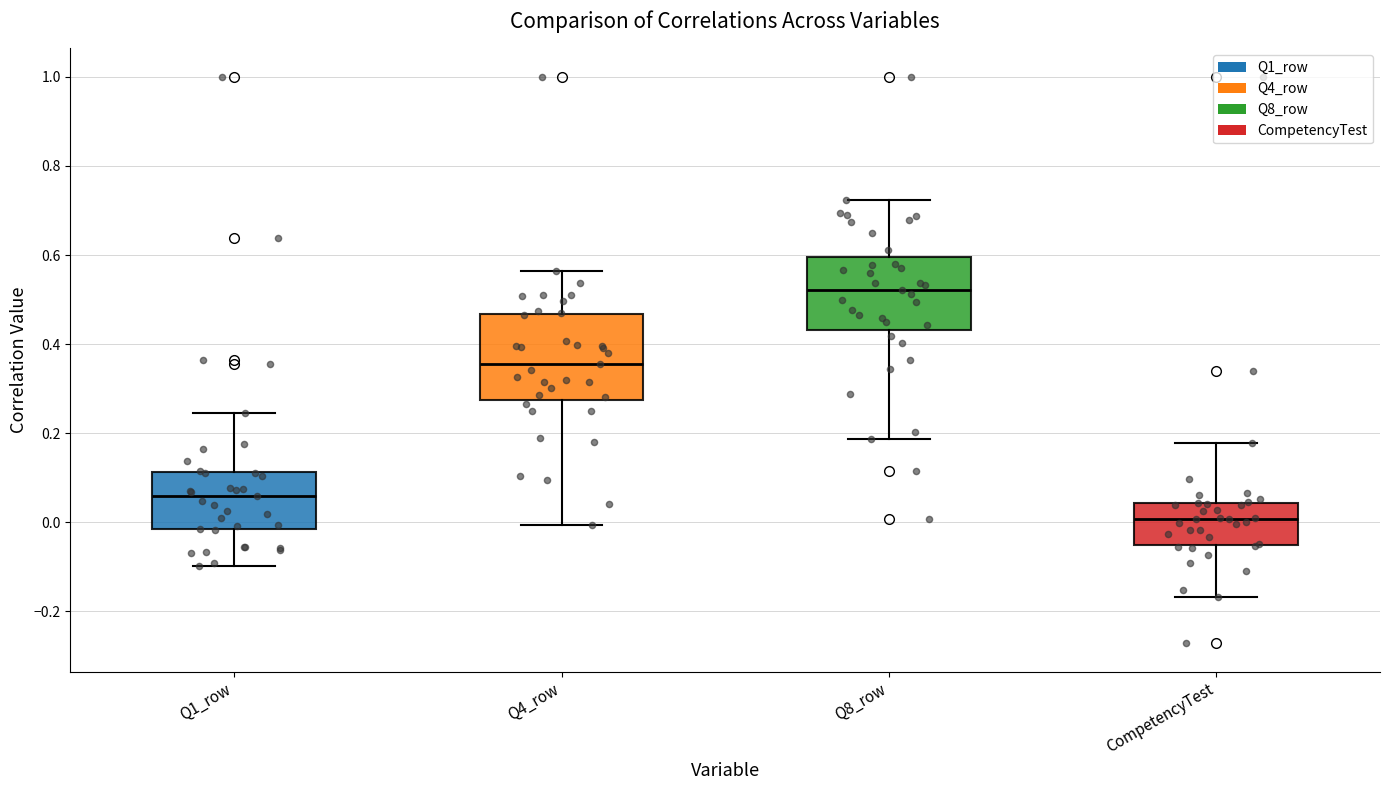

Comparing the boxes themselves (not the whiskers), which one is the tallest?

Q4_row